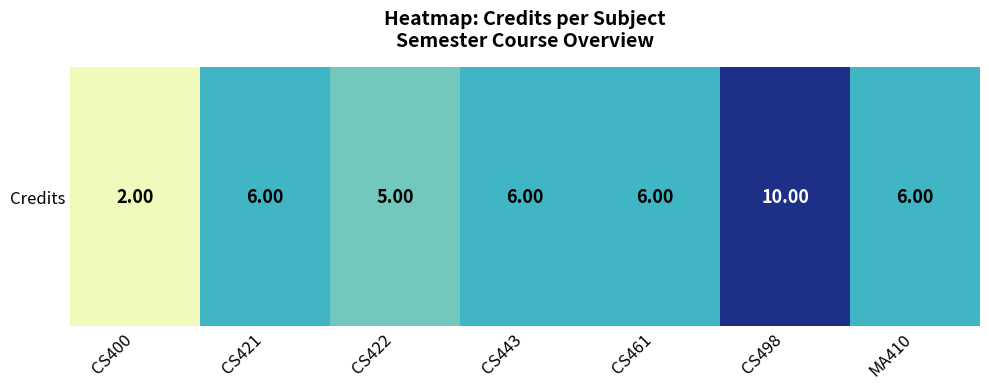

List the labels in order of value, largest first.

CS498, CS421, CS443, CS461, MA410, CS422, CS400